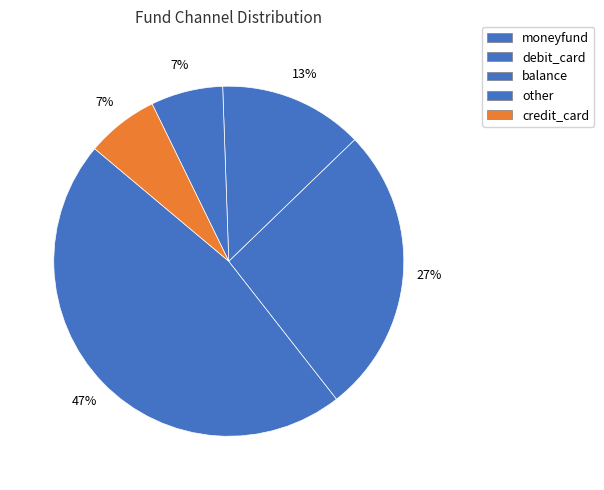

How many segments does this pie chart have?

5